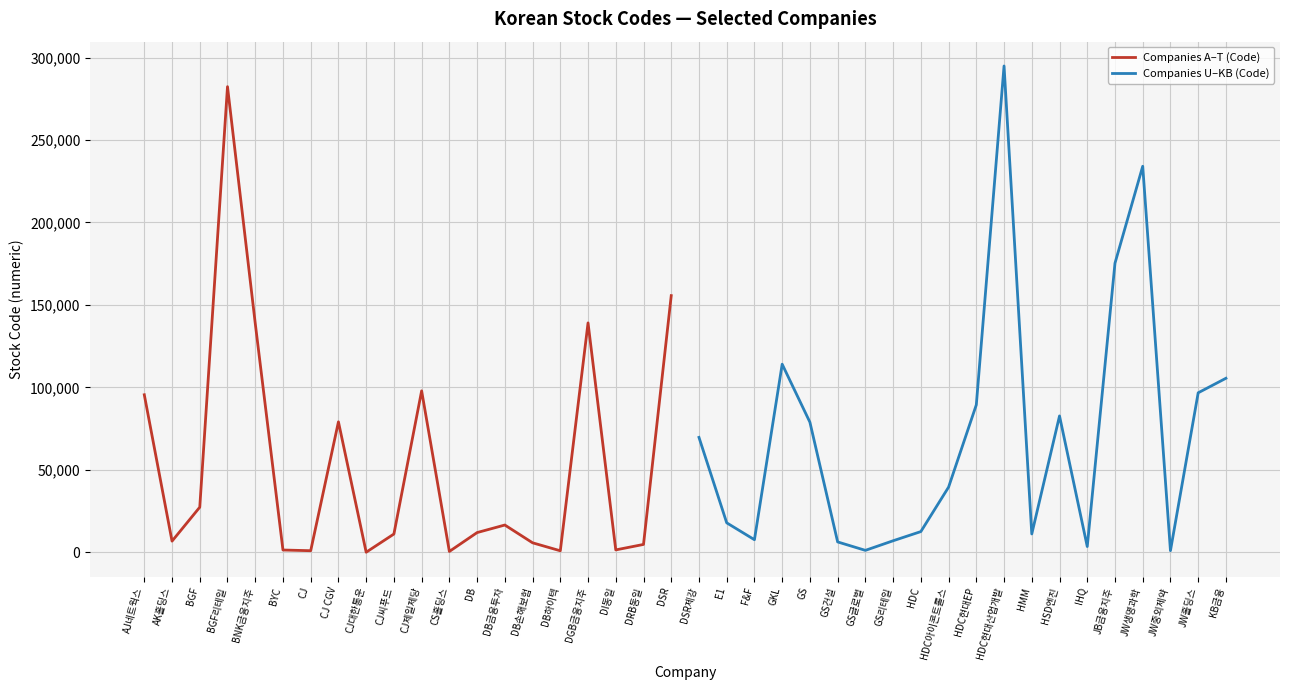

The value of Companies A–T (Code) at DGB금융지주 is 139130. True or false?

True